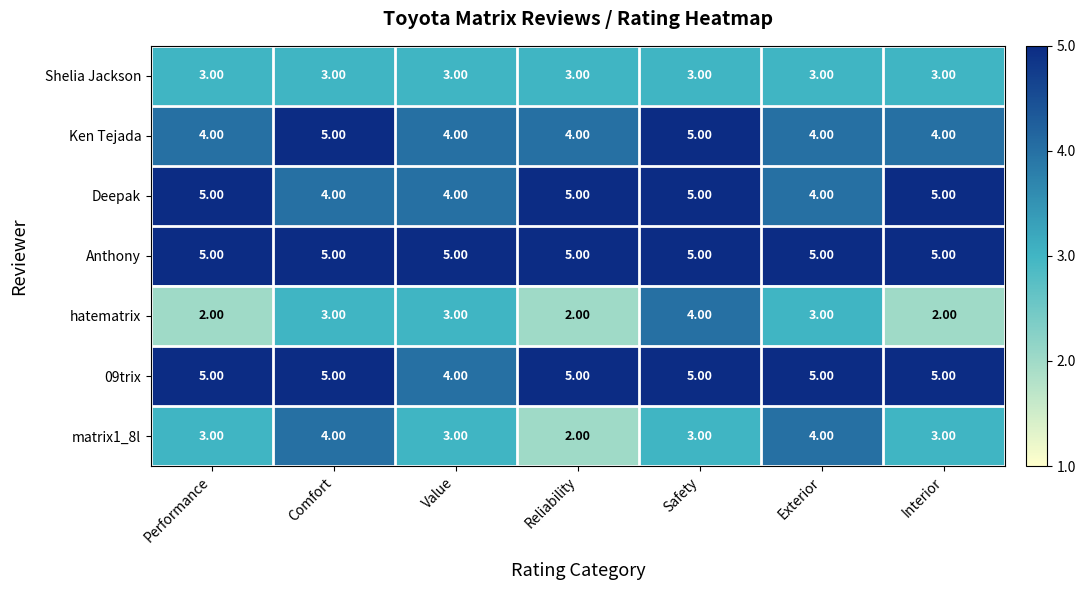

What is the average value of the Shelia Jackson series?

3